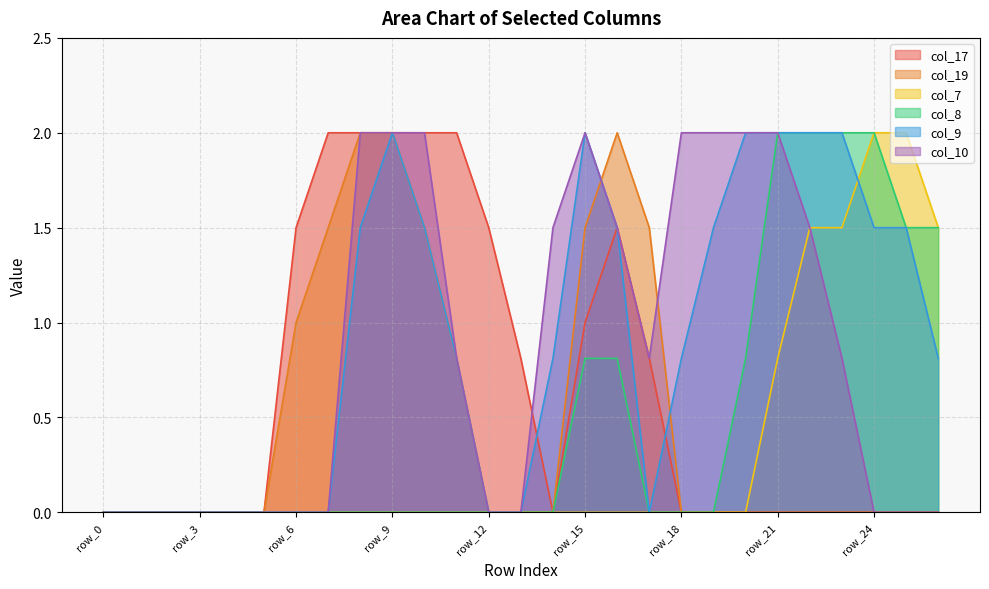

What is the maximum value for col_8?

2.0